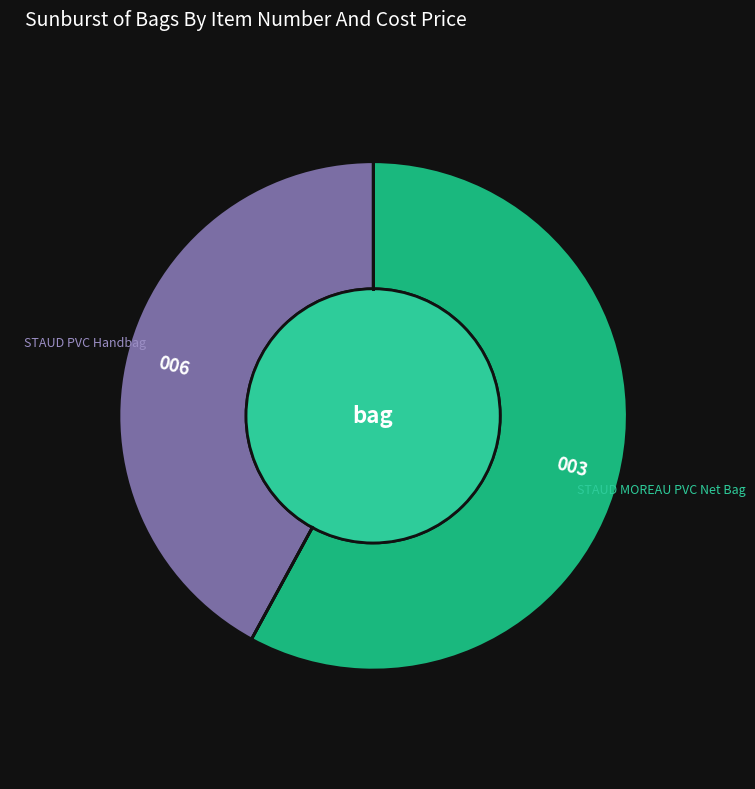

Rank the categories by value from lowest to highest.

006, 003